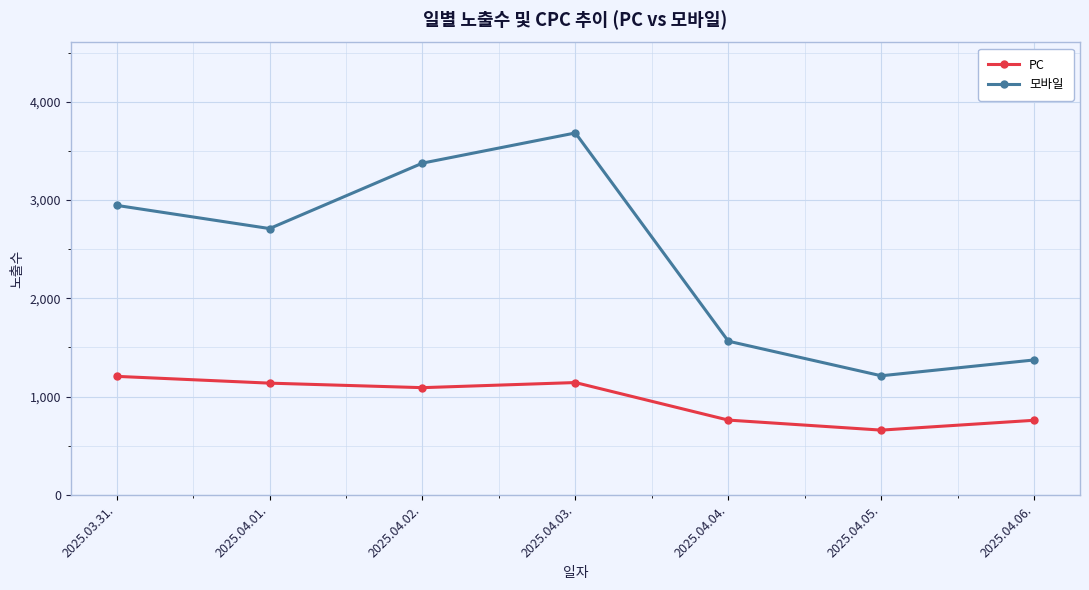

True or false: PC has more than 0 points higher than both neighbors.

True